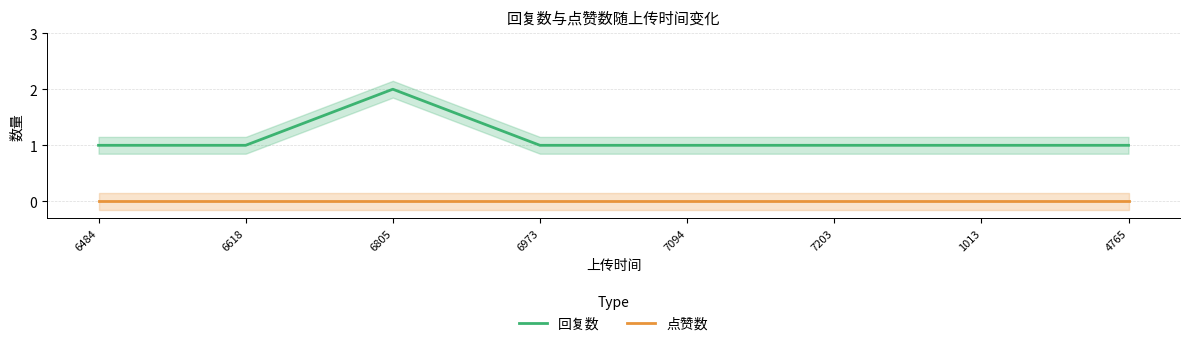

Reading left to right, what are all the values shown in this chart?

回复数: 6484=1	6618=1	6805=2	6973=1	7094=1	7203=1	1013=1	4765=1
点赞数: 6484=0	6618=0	6805=0	6973=0	7094=0	7203=0	1013=0	4765=0